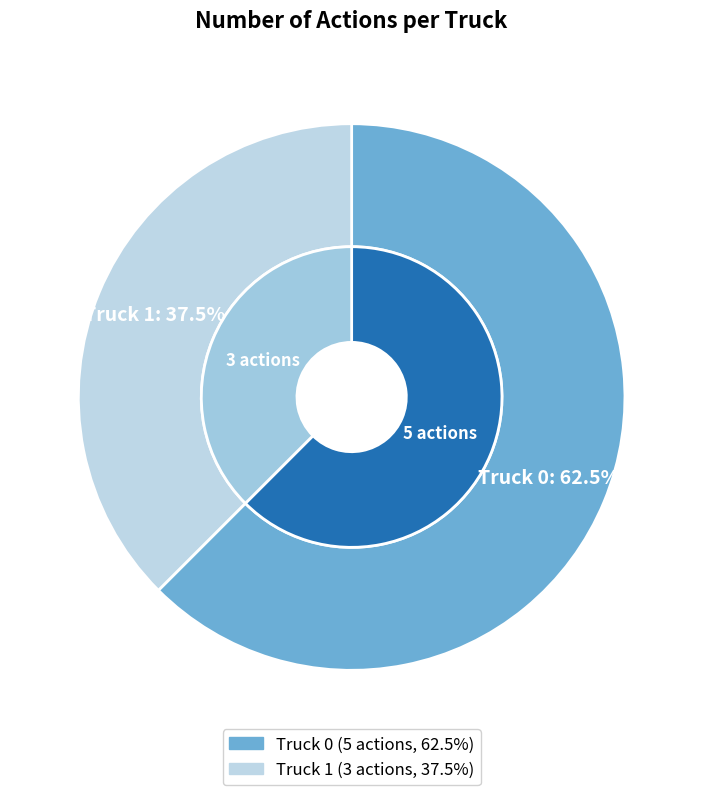

Count the number of slices in the pie.

2